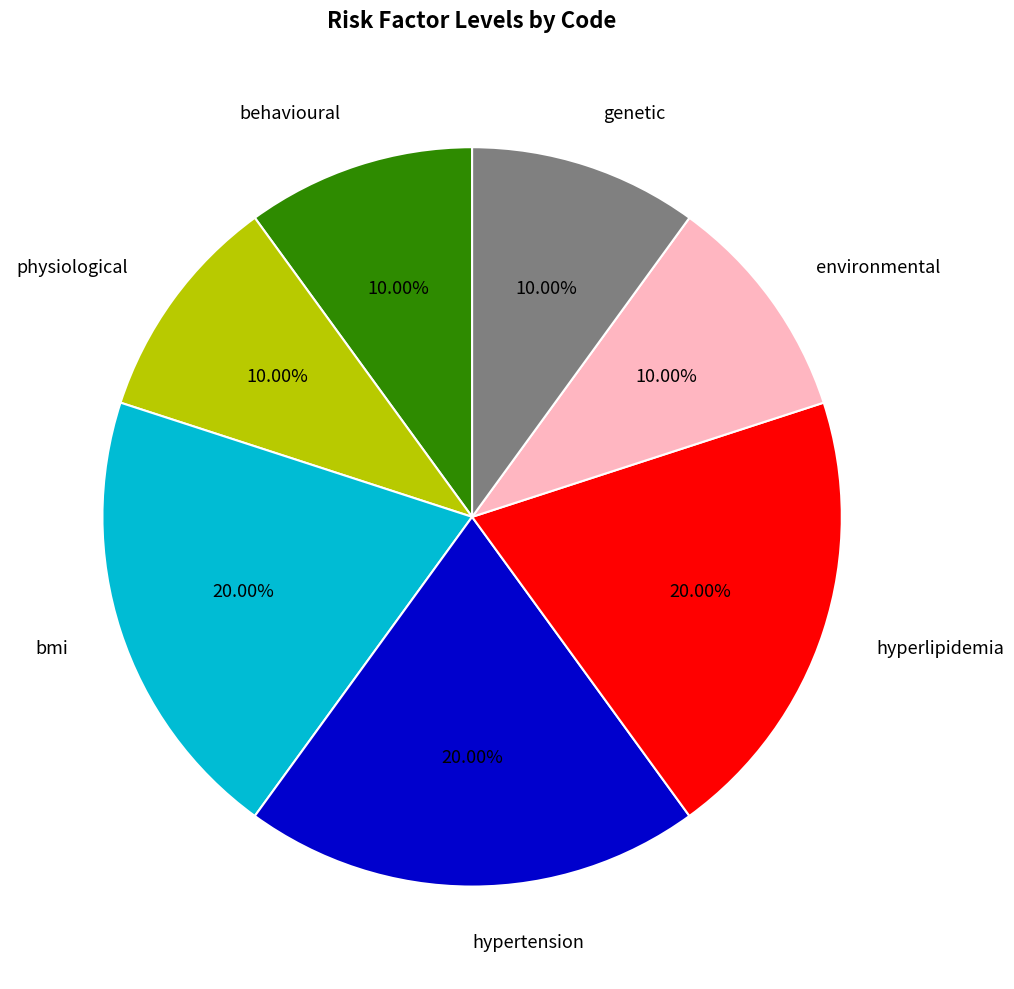

Is there a majority slice in this chart?

No